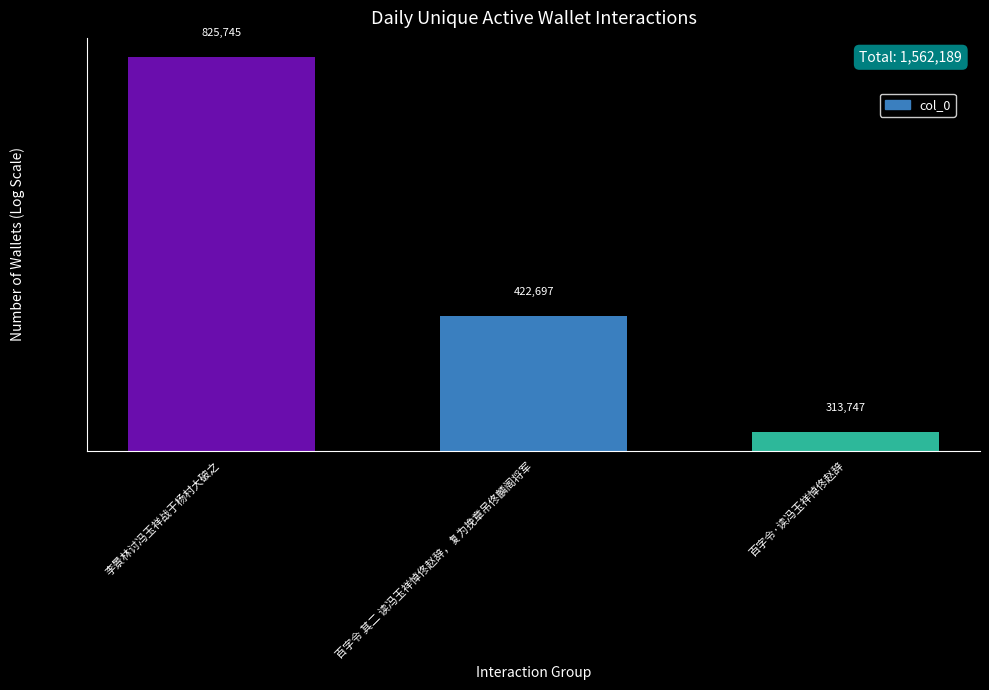

What is the ratio of the value at 百字令 其二 读冯玉祥悼佟赵辞，复为挽章吊佟麟阁将军 to the value at 百字令·读冯玉祥悼佟赵辞?

1.3